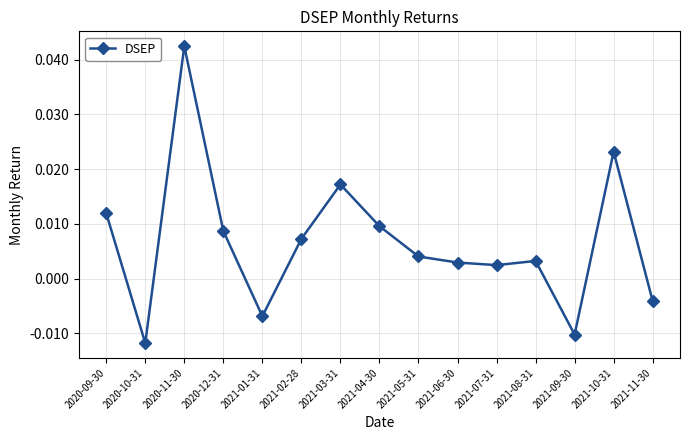

At which category does the chart reach its peak across all series?

2020-11-30